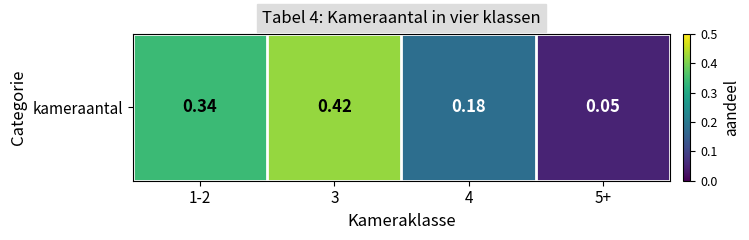

Reading left to right, transcribe all the data shown in this chart.

0.3	0.4	0.2	0.1